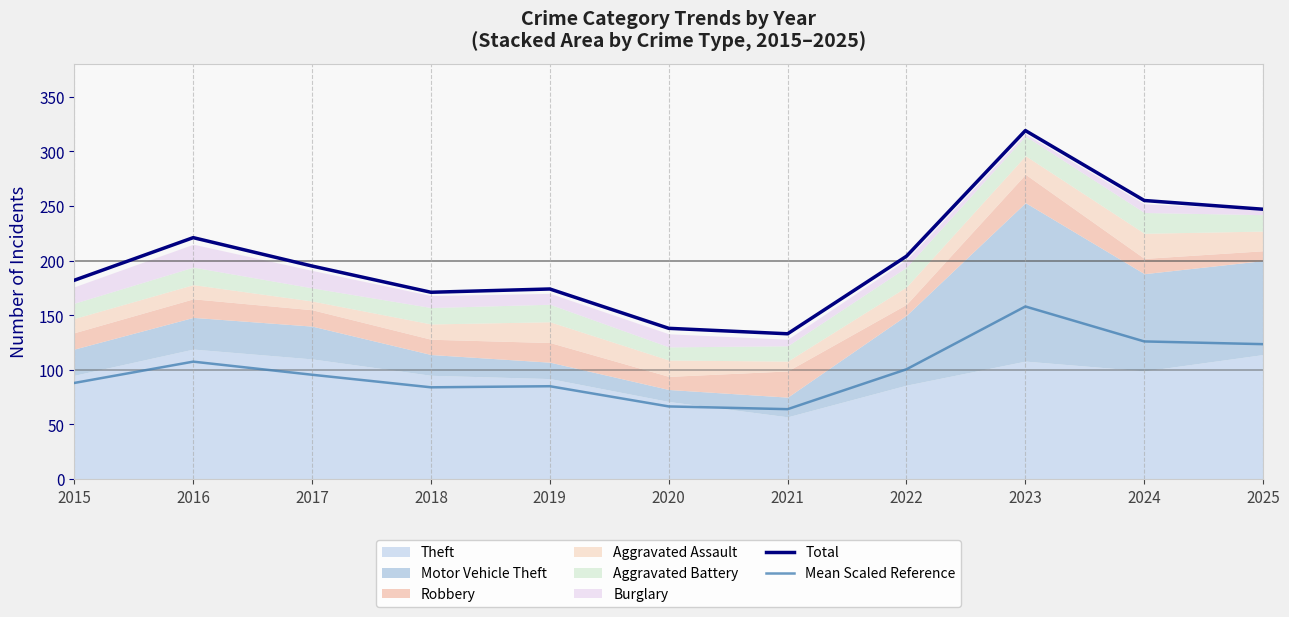

The Mean Scaled Reference series shows 158.0 at 2023. True or false?

True